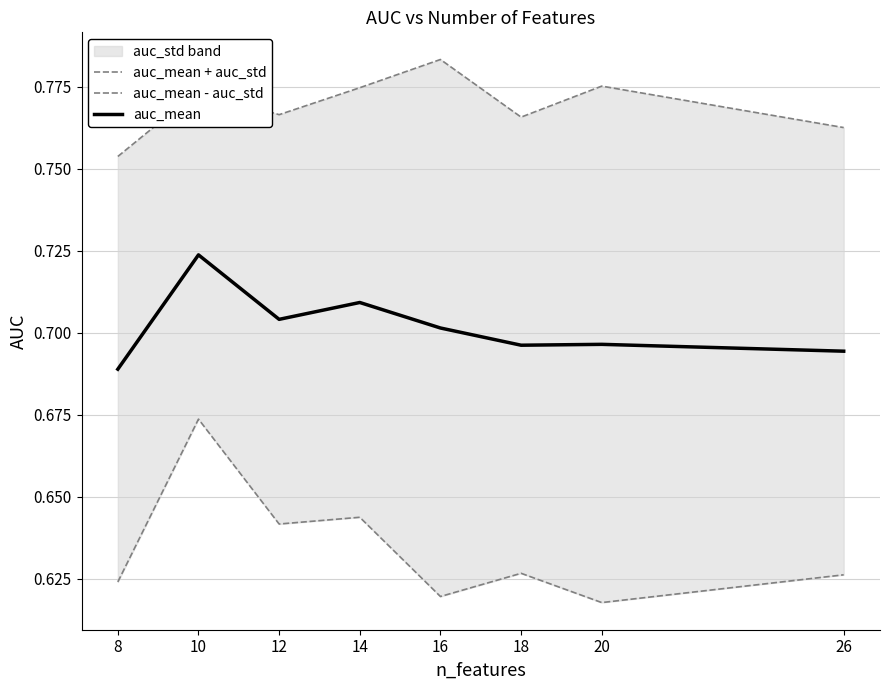

What is the greatest value displayed?

0.8